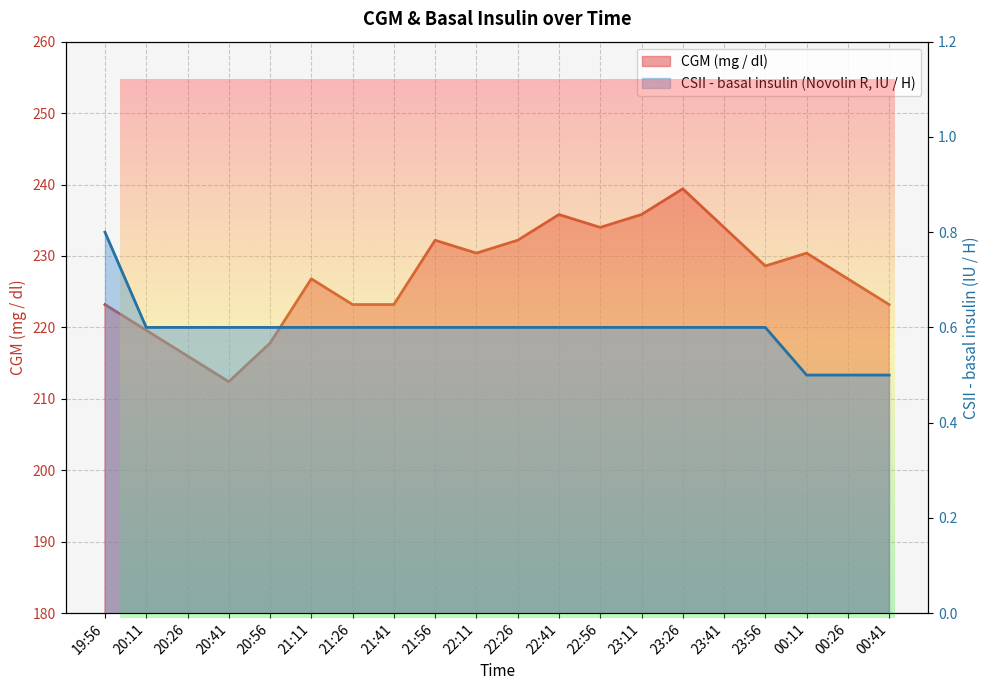

Which has a higher value, 19:56 or 23:41?

23:41